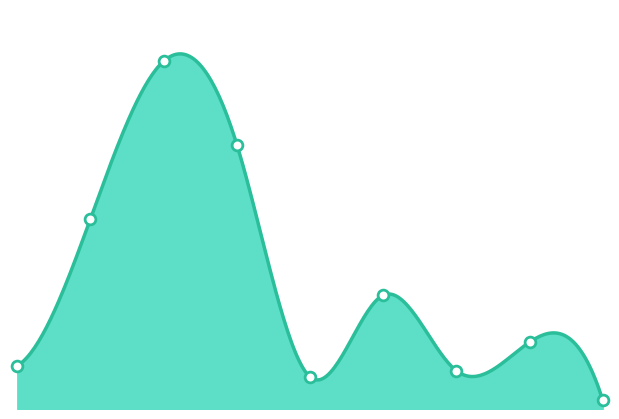

Between 1 and 2, which is larger?

2